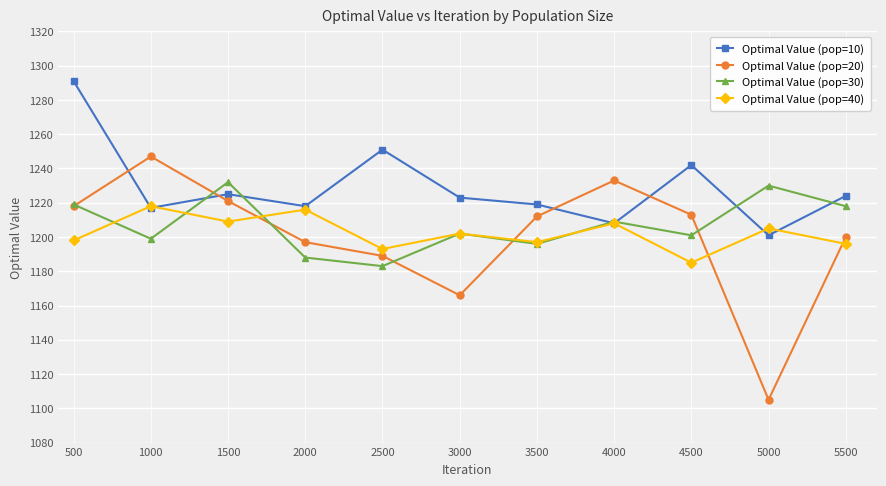

Where do Optimal Value (pop=20) and Optimal Value (pop=10) first cross each other?

500 and 1000